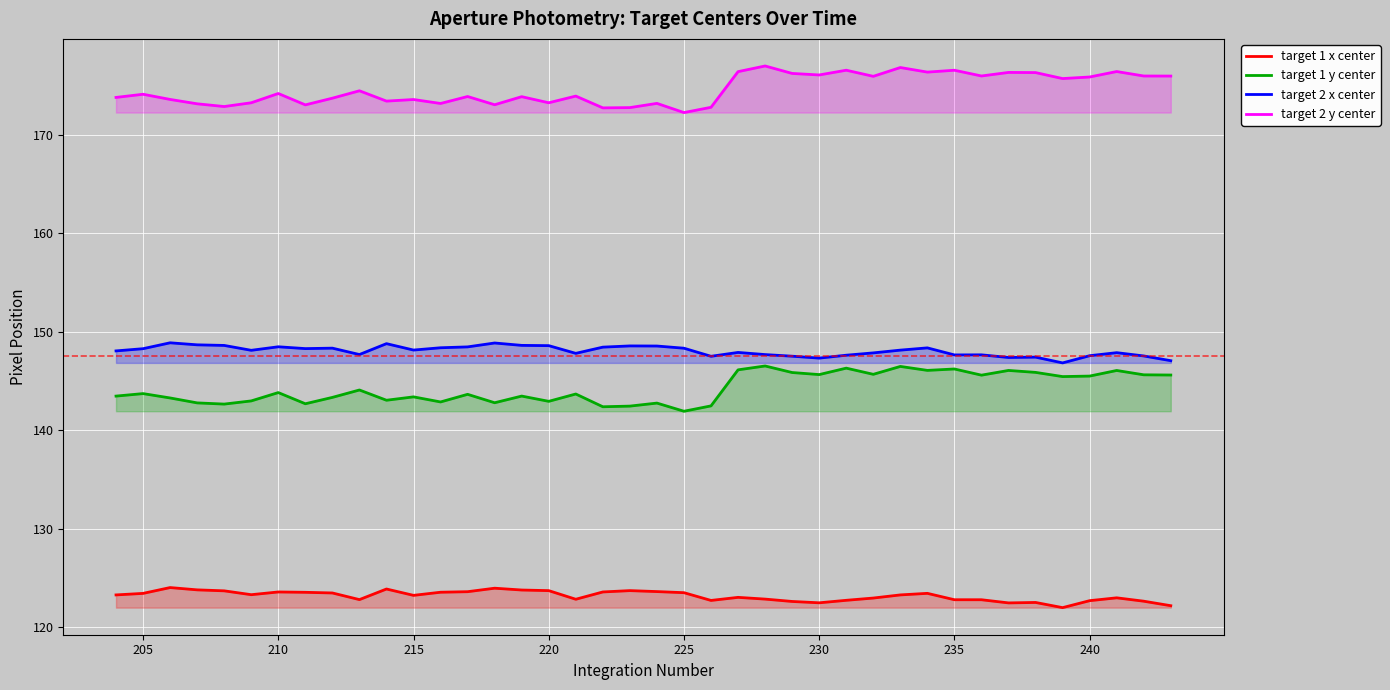

Reading left to right, extract all data points from this chart.

target 1 x center: 123.3	123.4	124.0	123.8	123.7	123.3	123.6	123.5	123.5	122.8	123.9	123.2	123.5	123.6	124.0	123.8	123.7	122.8	123.6	123.7	123.6	123.5	122.7	123.0	122.8	122.6	122.5	122.7	123.0	123.3	123.4	122.8	122.8	122.5	122.5	122.0	122.7	123.0	122.6	122.2
target 1 y center: 143.5	143.7	143.3	142.8	142.7	143.0	143.8	142.7	143.3	144.1	143.0	143.4	142.9	143.6	142.8	143.5	142.9	143.7	142.4	142.4	142.8	141.9	142.5	146.1	146.5	145.9	145.7	146.3	145.7	146.5	146.1	146.2	145.6	146.1	145.9	145.4	145.5	146.1	145.6	145.6
target 2 x center: 148.1	148.3	148.9	148.7	148.6	148.1	148.5	148.3	148.3	147.7	148.8	148.1	148.4	148.5	148.9	148.6	148.6	147.8	148.4	148.6	148.6	148.3	147.5	147.9	147.7	147.5	147.3	147.6	147.9	148.1	148.4	147.6	147.7	147.4	147.4	146.8	147.6	147.9	147.5	147.1
target 2 y center: 173.8	174.1	173.6	173.2	172.9	173.3	174.2	173.0	173.7	174.5	173.4	173.6	173.2	173.9	173.1	173.9	173.3	173.9	172.7	172.8	173.2	172.3	172.8	176.4	177.0	176.2	176.1	176.6	175.9	176.8	176.4	176.6	176.0	176.3	176.3	175.7	175.9	176.4	176.0	176.0